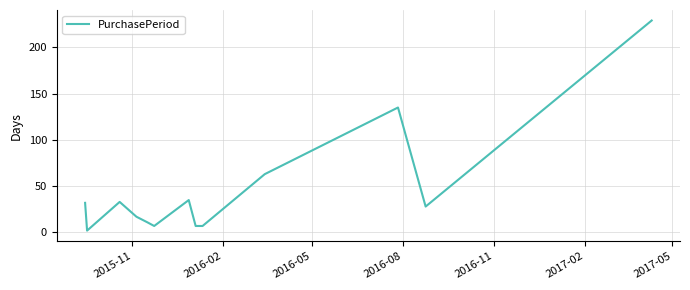

What is the difference between the maximum and minimum values?

227